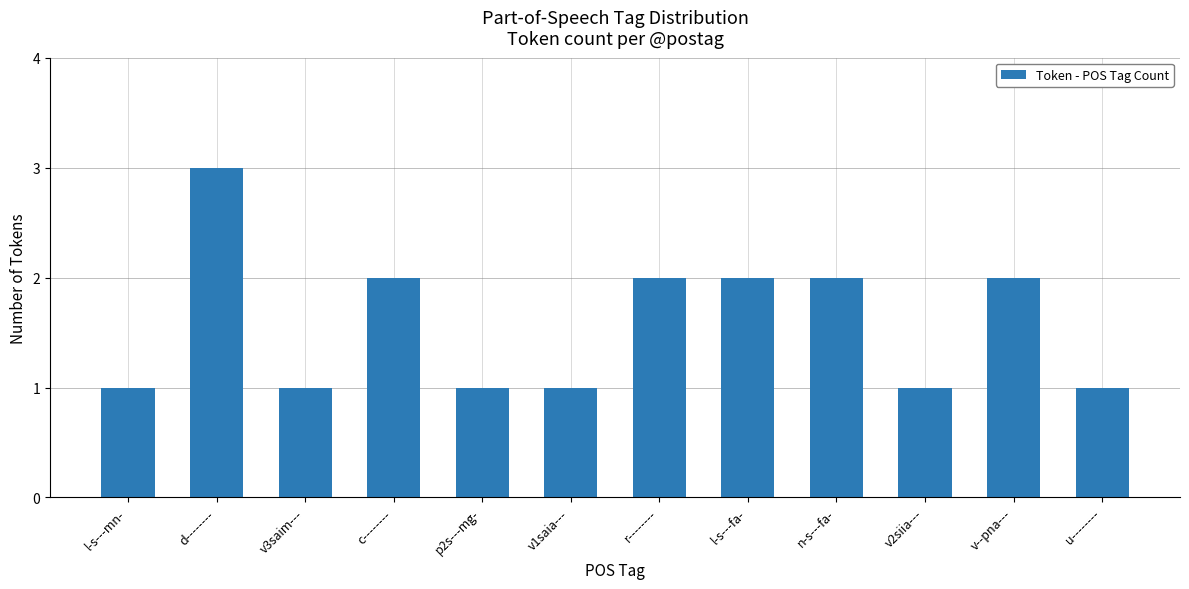

How many bars are there in total?

12